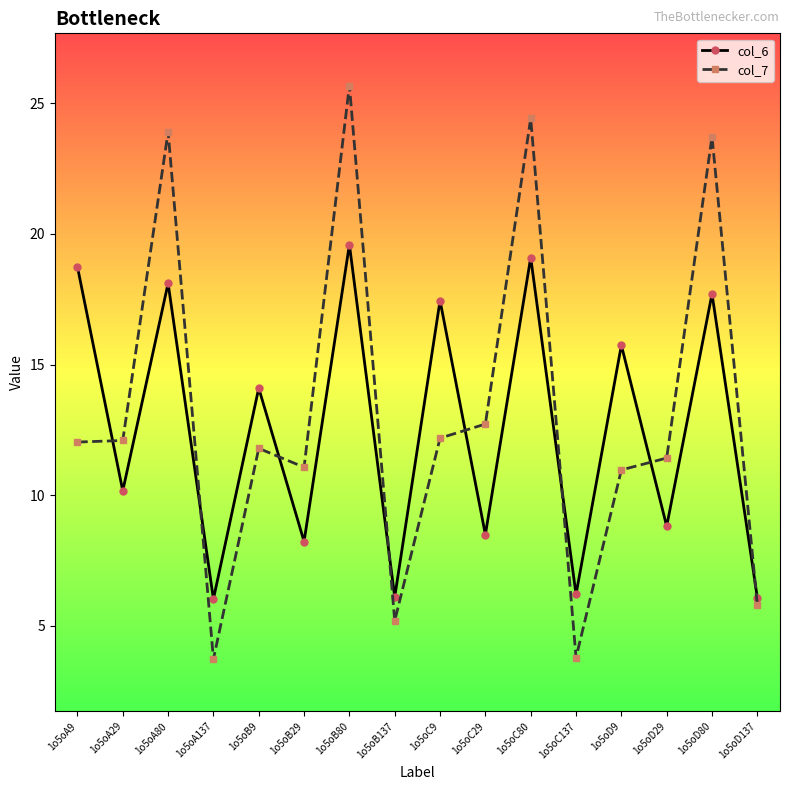

At which category is the sum across all series the highest?

1o5oB80